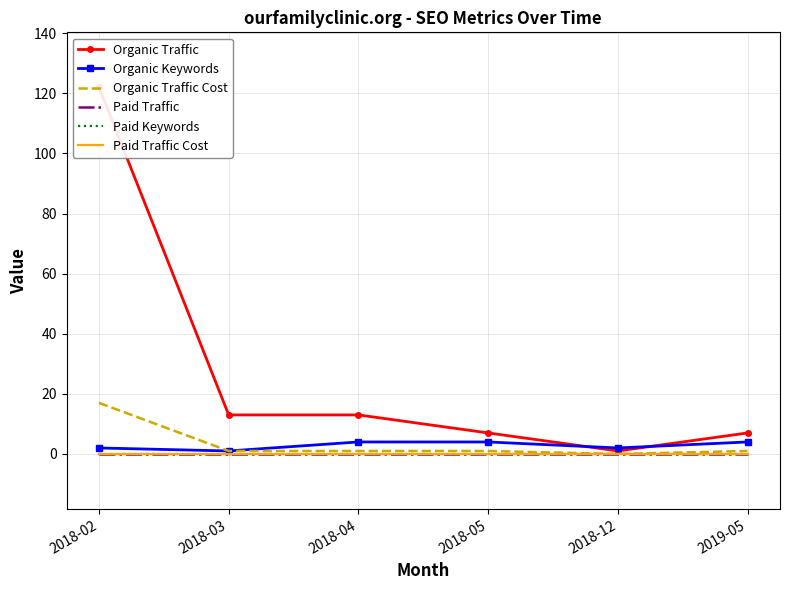

True or false: Organic Traffic has more than 1 points higher than both neighbors.

False